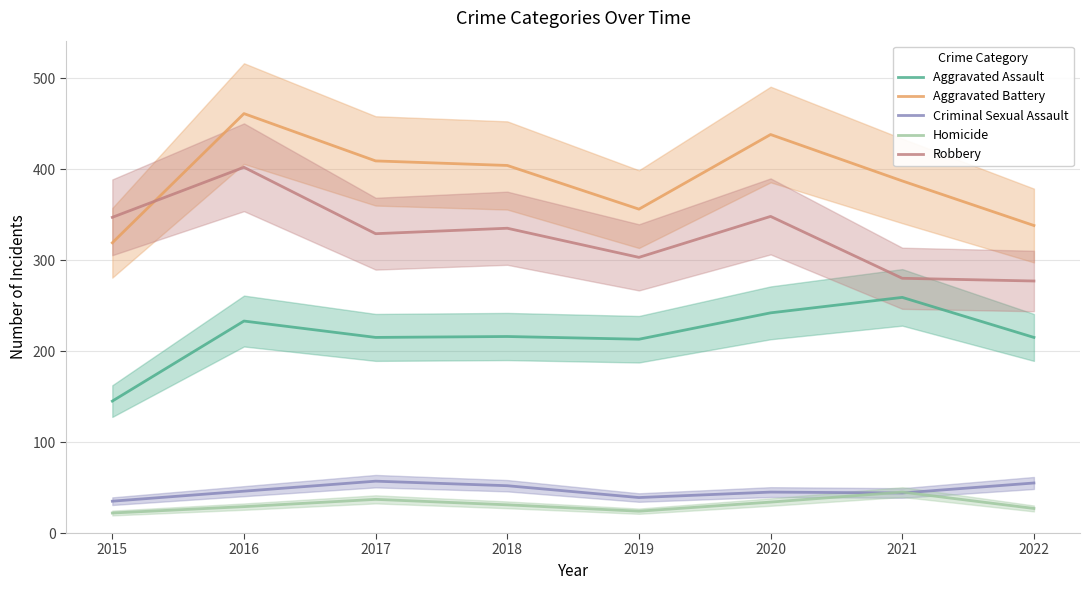

At 2017, list the series in order from smallest to largest.

Homicide, Criminal Sexual Assault, Aggravated Assault, Robbery, Aggravated Battery